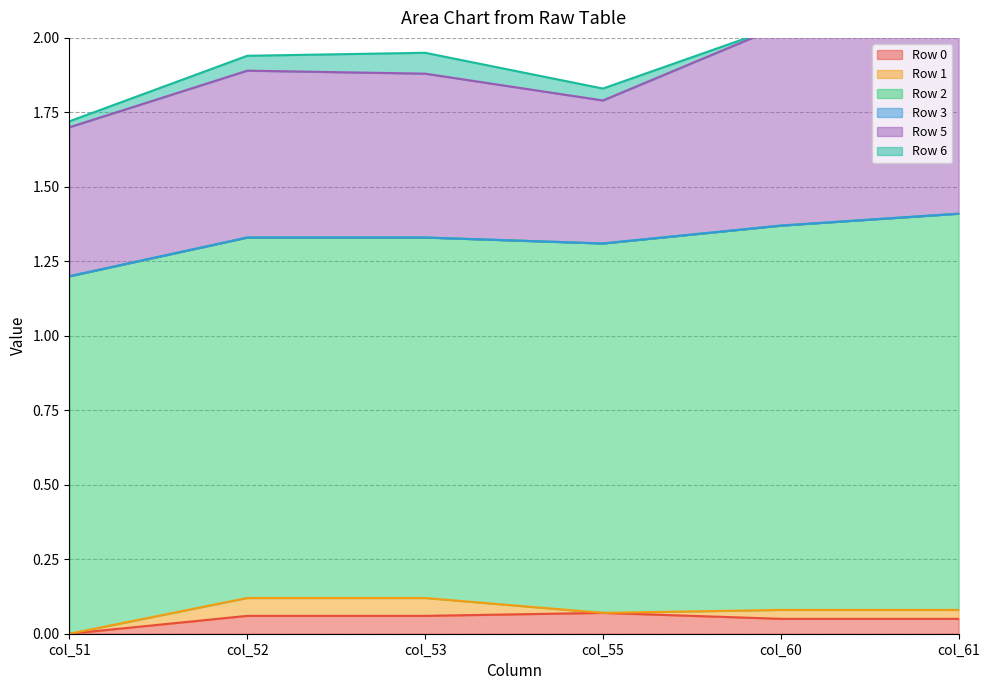

What is the total value across all series at col_61?

2.2